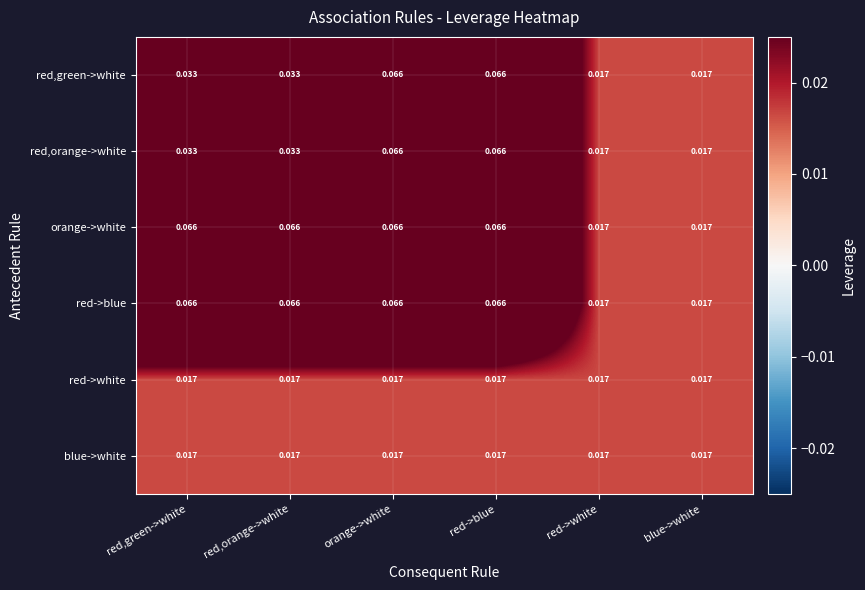

Is the value of red,orange->white at red,green->white greater than the value of red->blue at red->white?

Yes